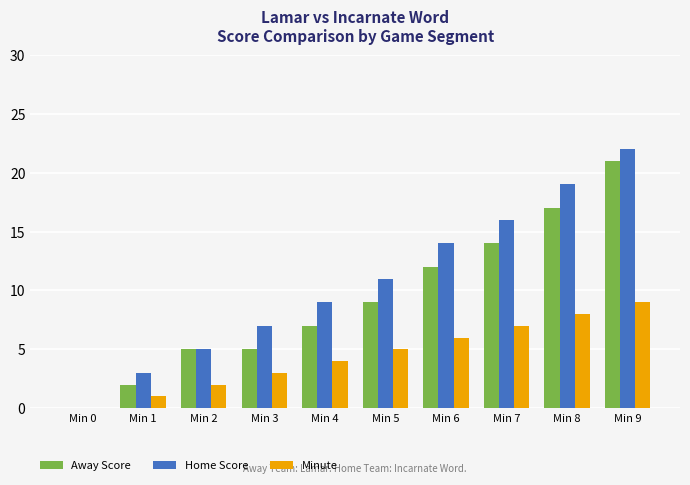

What is the sum of all Home Score values?

106